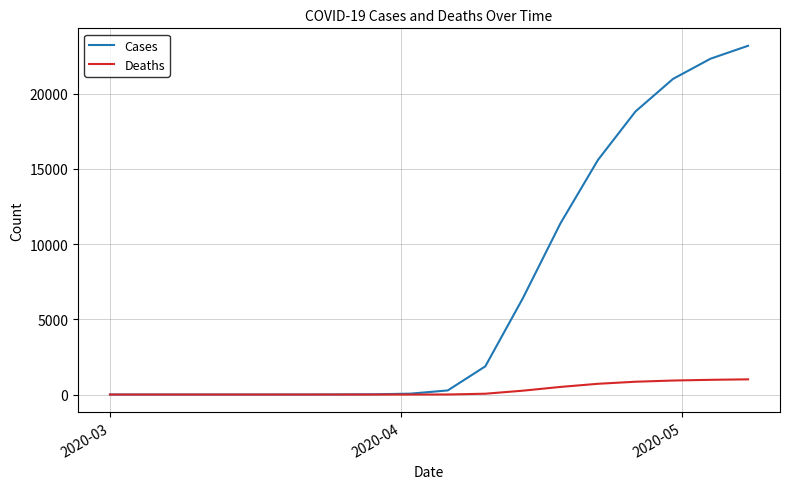

Which series has the widest spread of values?

Cases